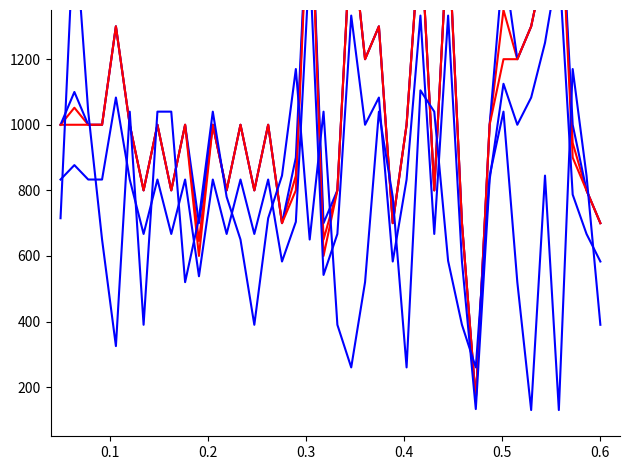

What is the greatest value displayed?

1800.0